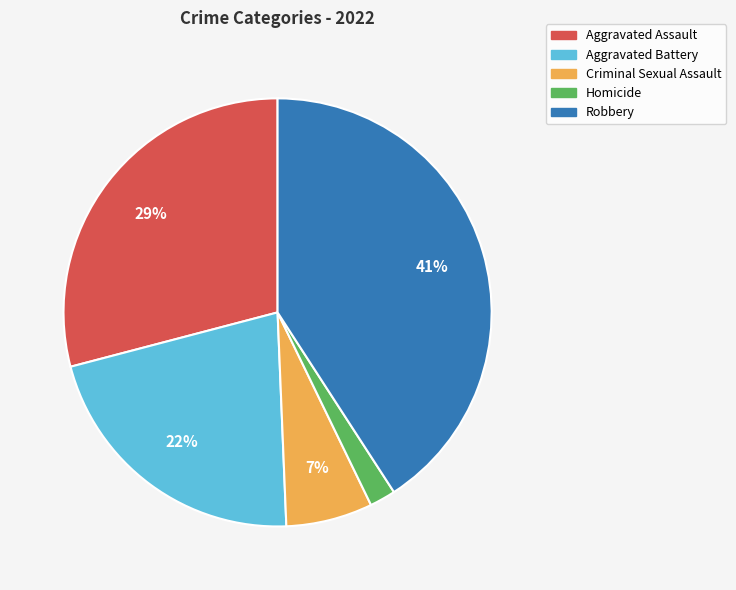

Which slice is the smallest?

Homicide